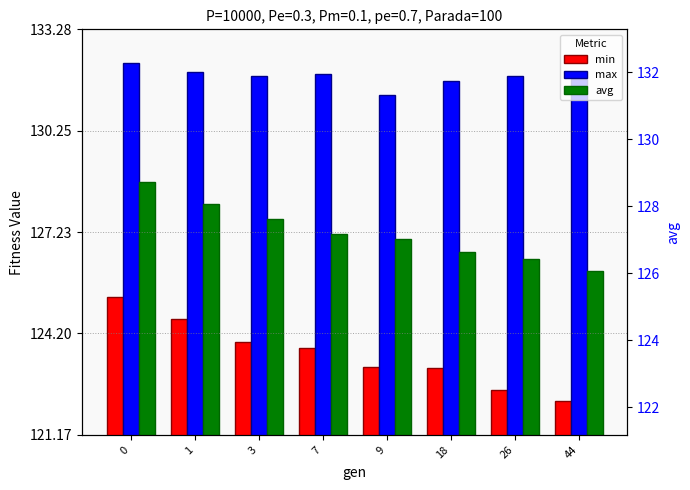

What is the value of the avg bar at the 4th from the left?

127.2